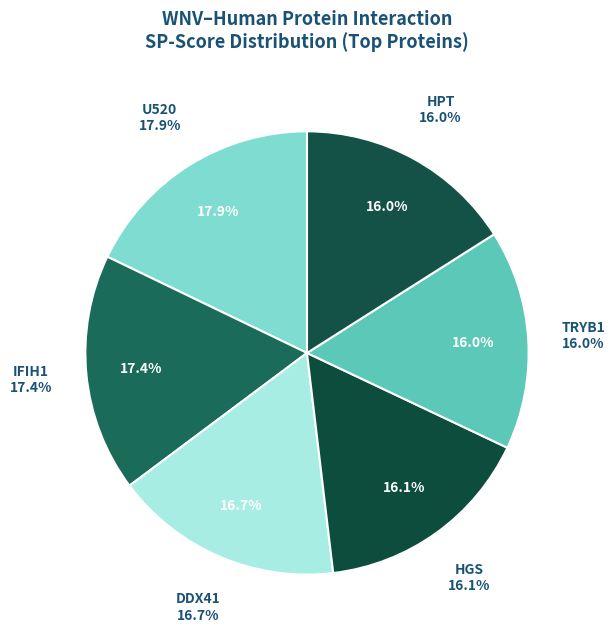

Is KITH the majority of the pie?

No